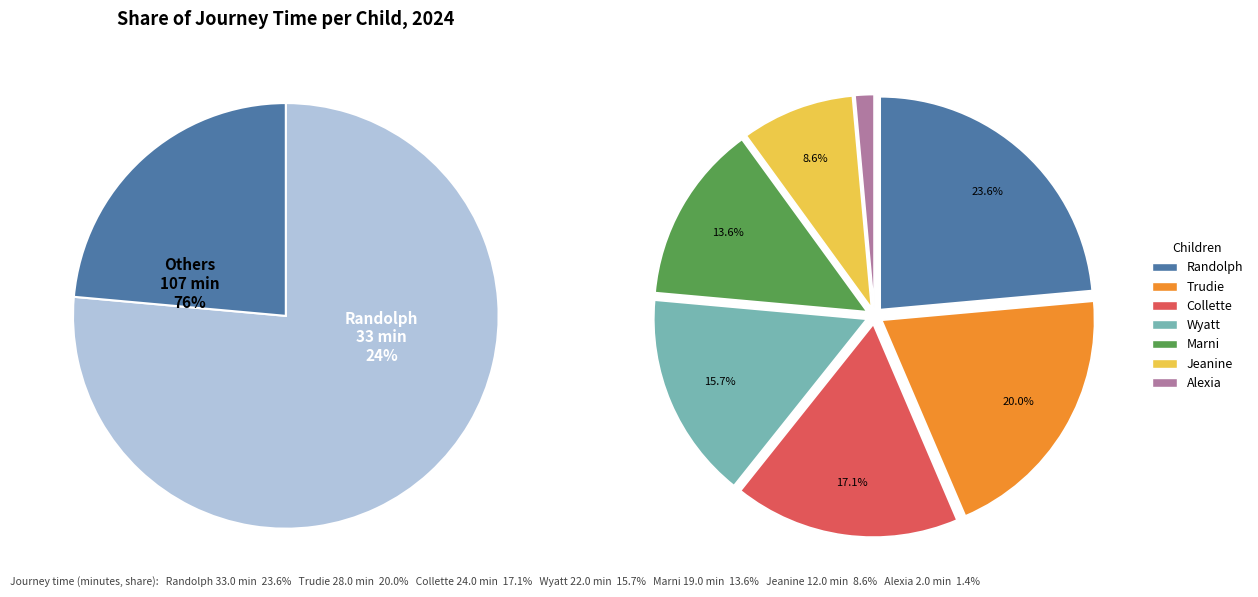

How many segments does this pie chart have?

7